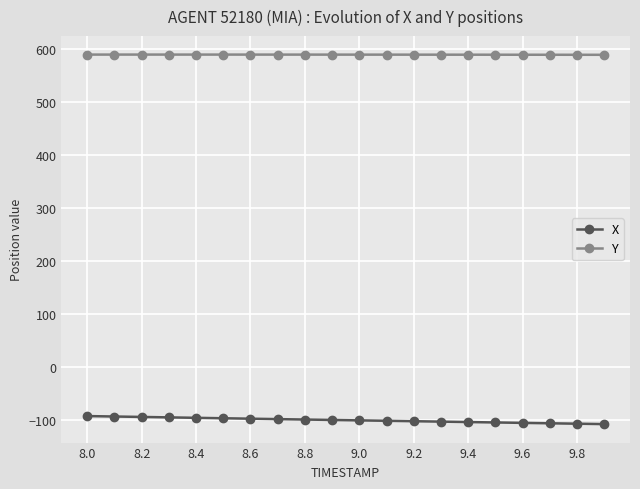

What is the value of the Y point at the 2nd from the left?

588.6